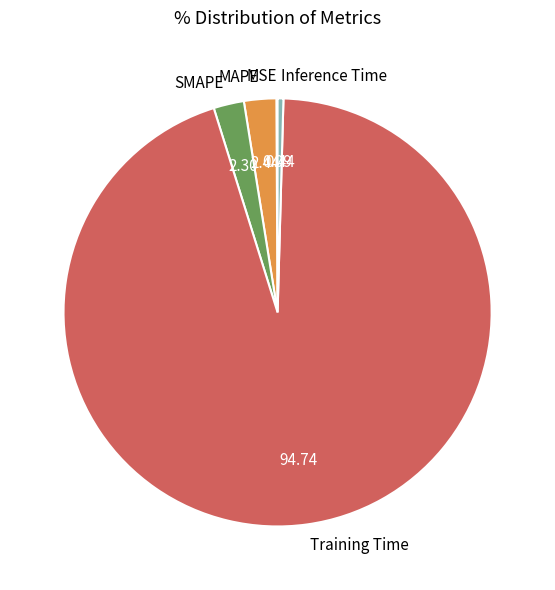

What is the largest slice in the pie chart?

Training Time